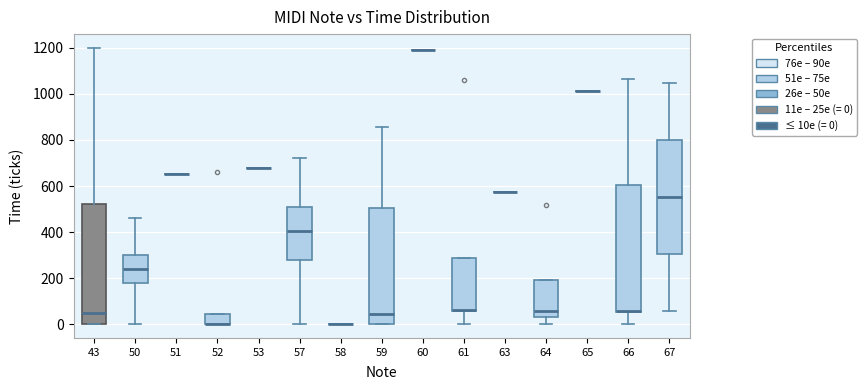

Where does the median line of the box at x = 64 sit on the y-axis? The values are not printed on the chart, so give them approximately, as read against the axis.

60